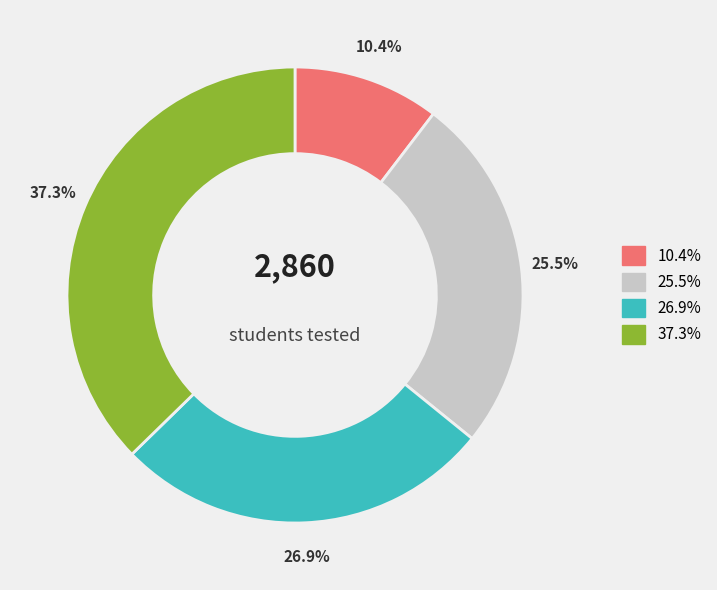

Is there any slice that represents more than half of the pie?

No